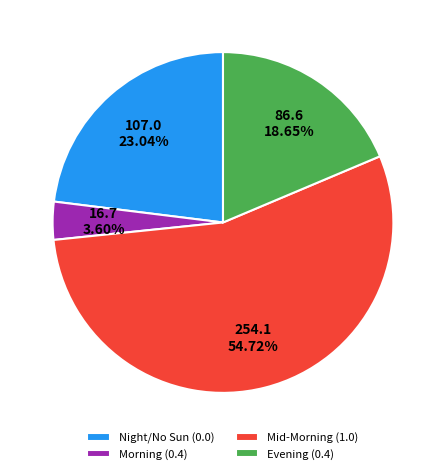

Does any single category account for the majority?

Yes